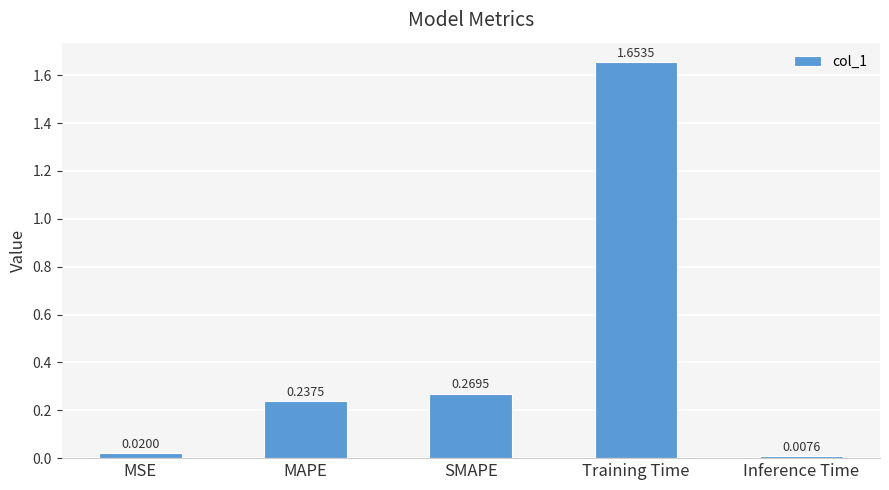

What is the difference between the maximum and minimum values?

1.6